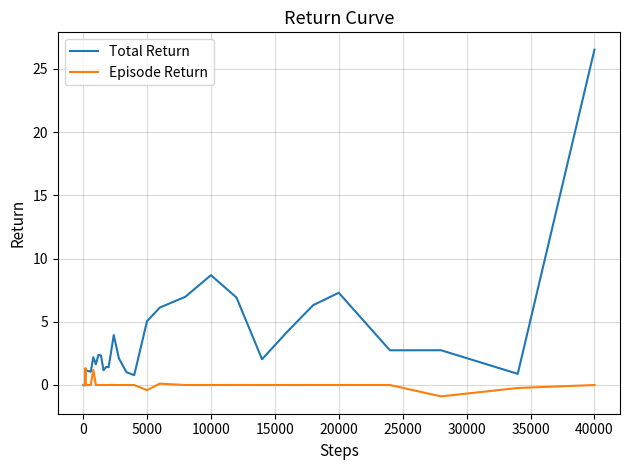

Which series has the largest total across all categories?

Total Return